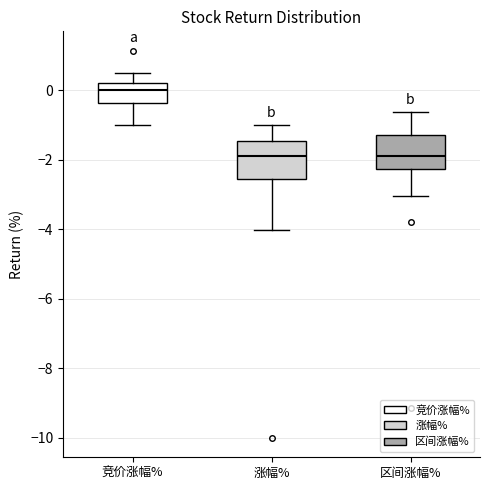

Reading left to right, transcribe this box plot: for each box, give where its median line is, the range the box spans, and where its two whiskers end, as read against the y-axis. The values are not printed on the chart, so give them approximately, as read against the axis.

竞价涨幅%: median 0.0, box -0.4 to 0.2, whiskers -1.0 to 0.4
涨幅%: median -1.8, box -2.6 to -1.4, whiskers -4.0 to -1.0
区间涨幅%: median -1.8, box -2.2 to -1.2, whiskers -3.0 to -0.6